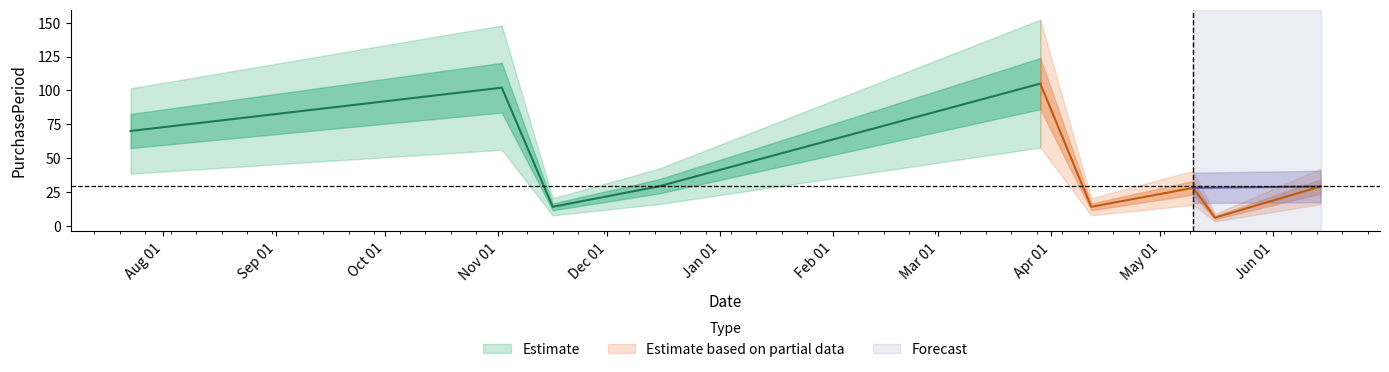

What is the value of the 4th point from the left?

29